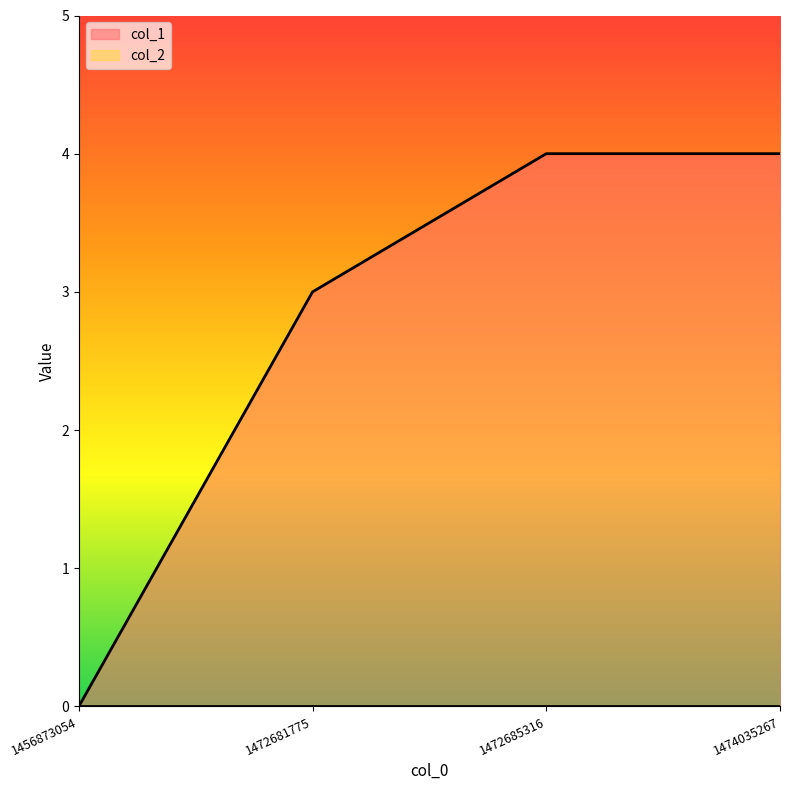

What is the value of the 3rd point from the left?

4